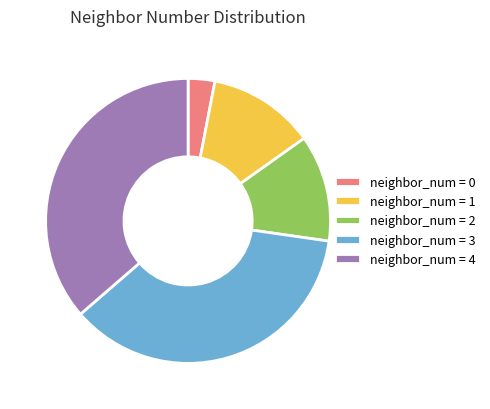

Which category has the smallest portion of the pie?

neighbor_num = 0